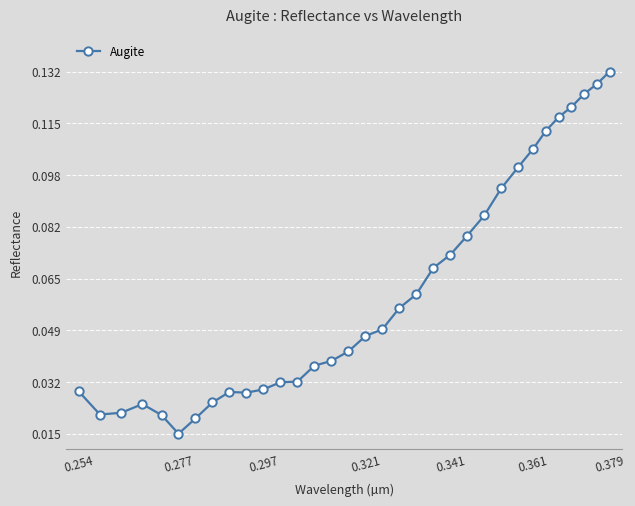

Does the chart have visible grid lines?

Yes